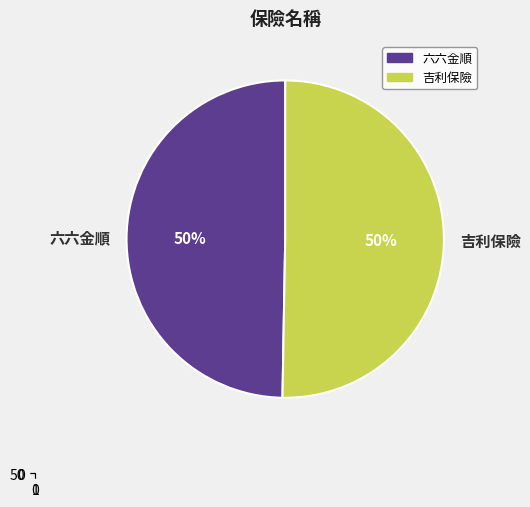

Which has a higher value, 六六金順 or 吉利保險?

吉利保險